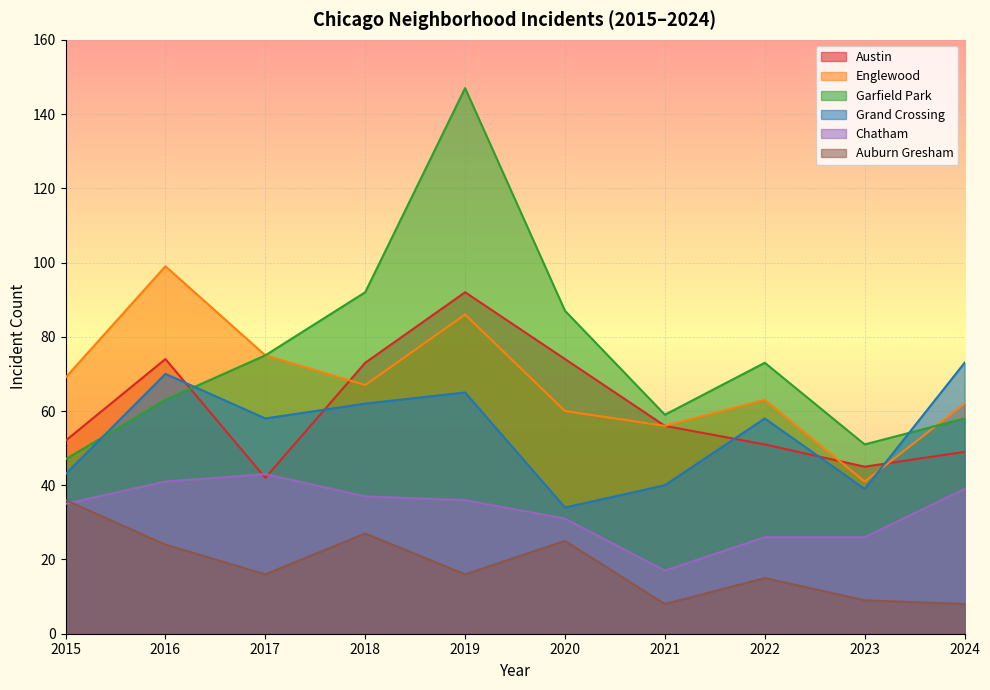

At which category is the sum across all series the highest?

2019